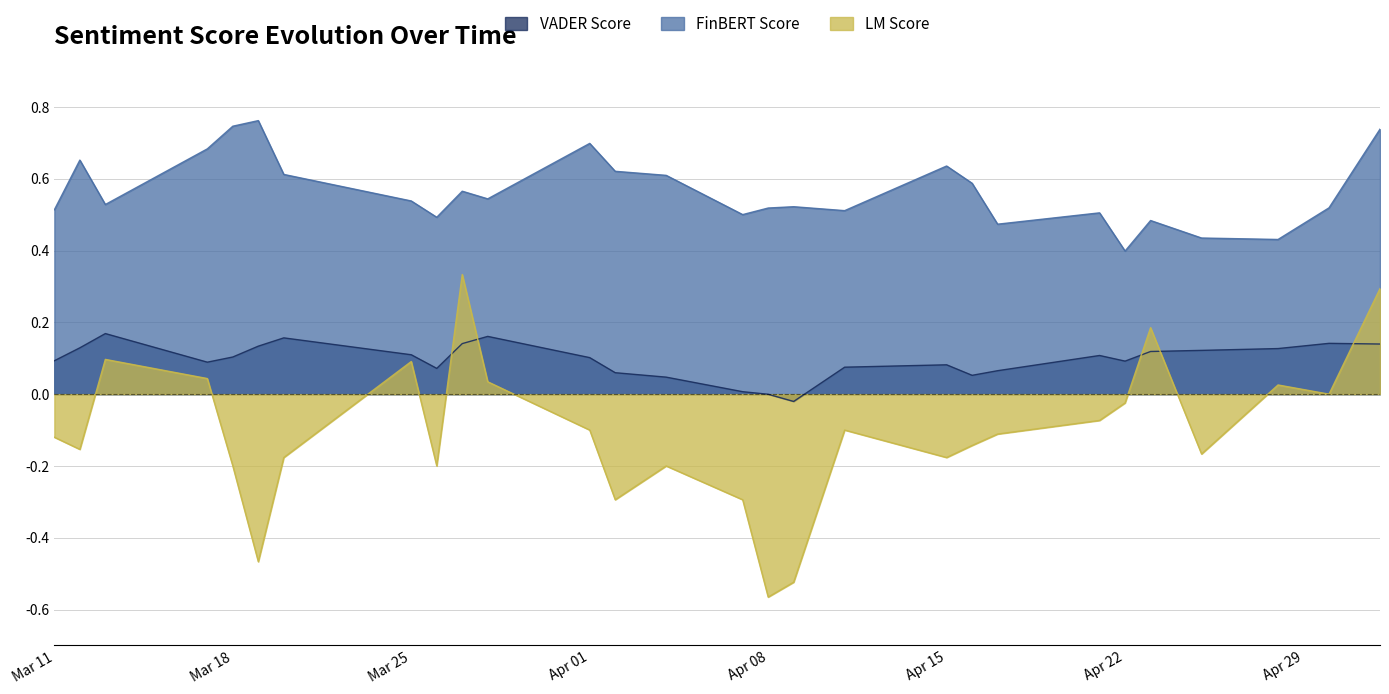

What is the approximate value of FinBERT Score at 2025-04-07?

0.5